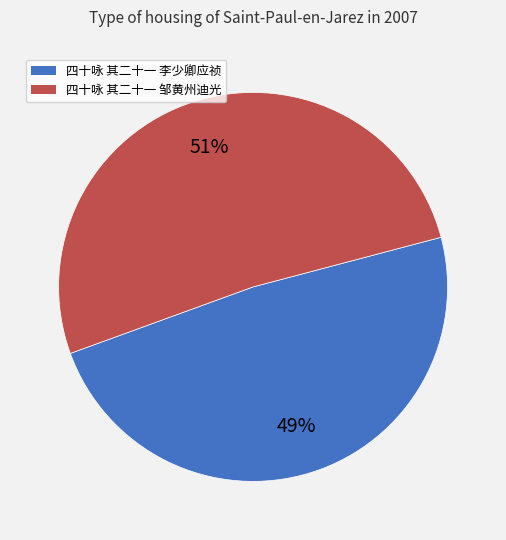

How many segments does this pie chart have?

2